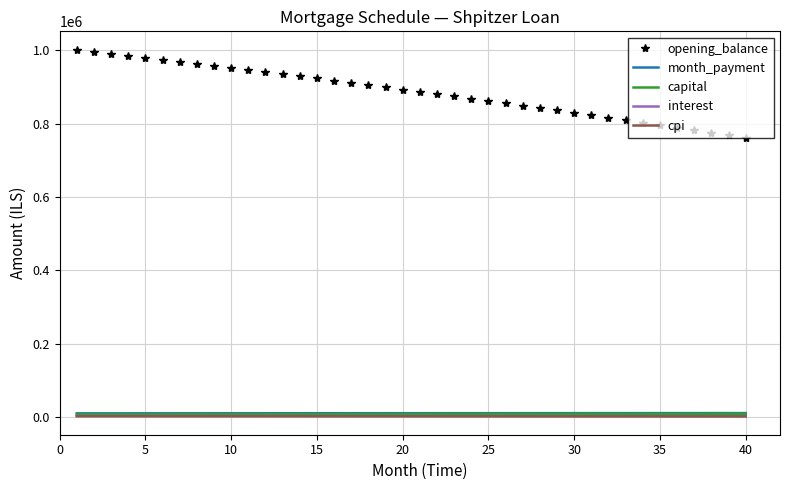

What is the maximum value shown in the chart?

1001833.3